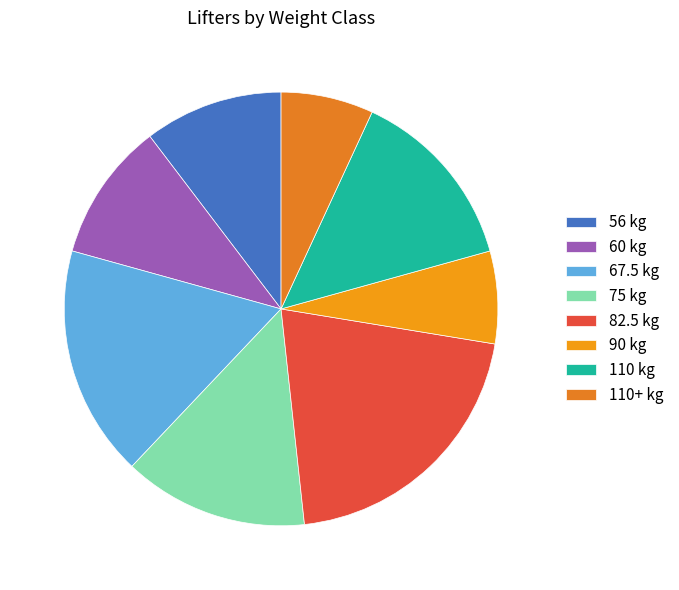

Count the number of slices in the pie.

8